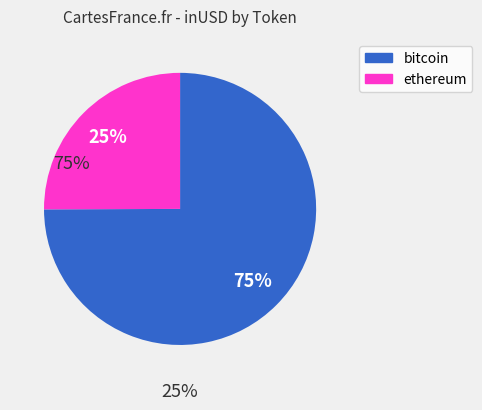

How many slices are in this pie chart?

2